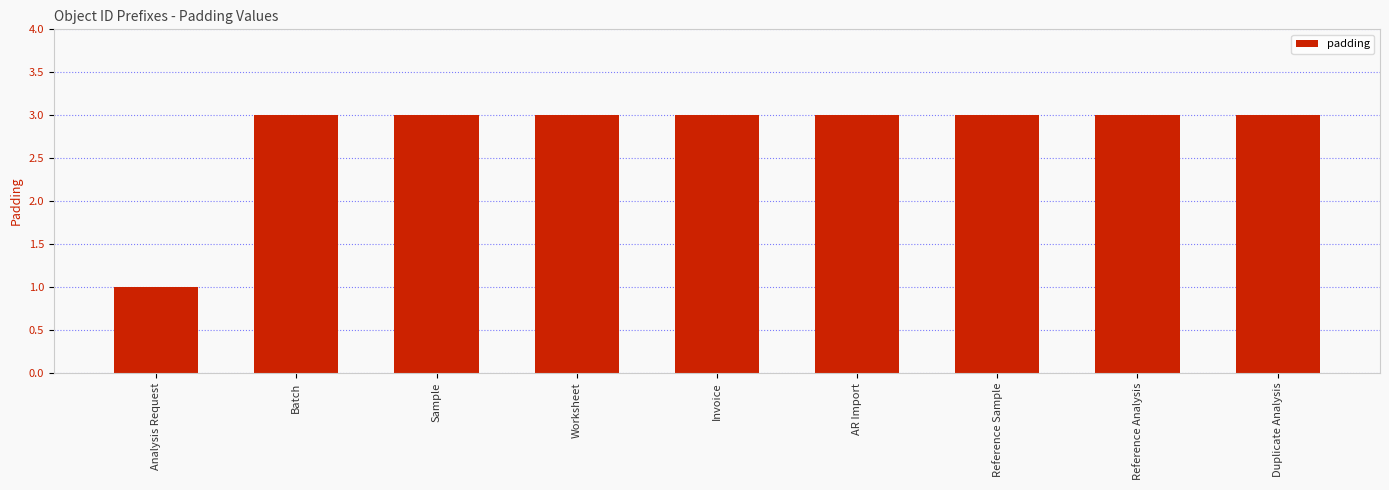

True or false: the data shows 3 at Reference Analysis.

True